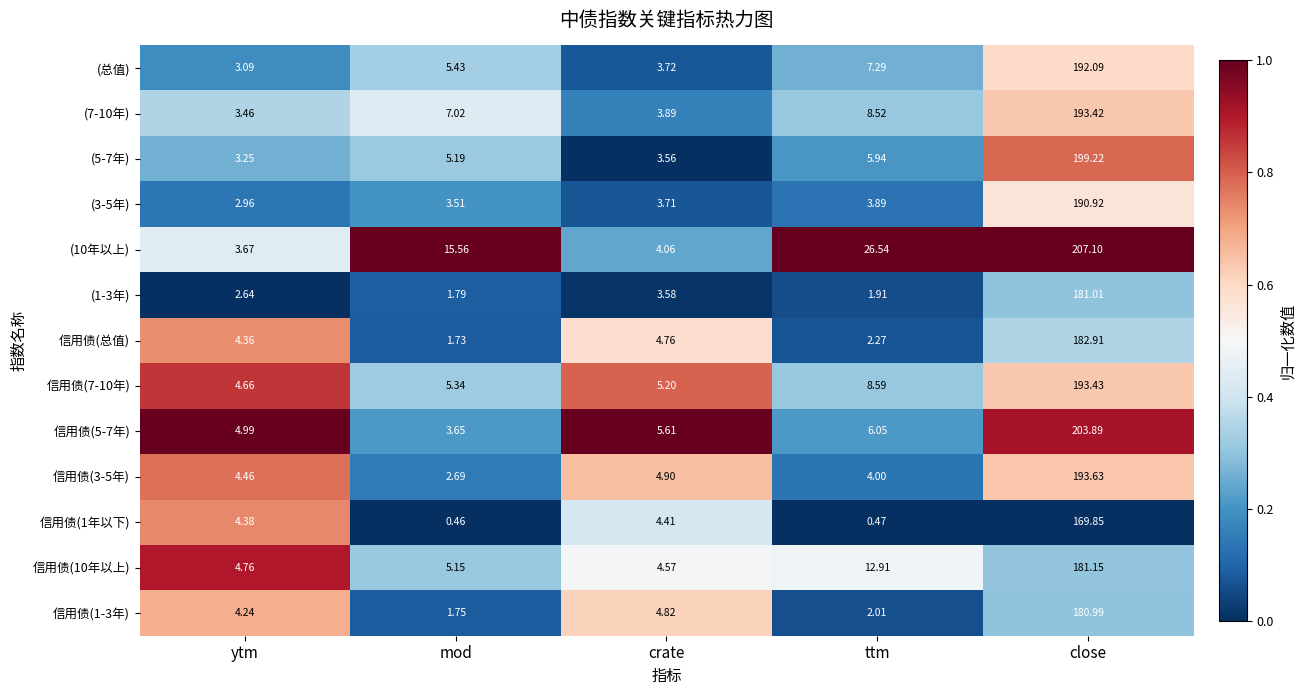

Which series has the largest total across all categories?

(10年以上)